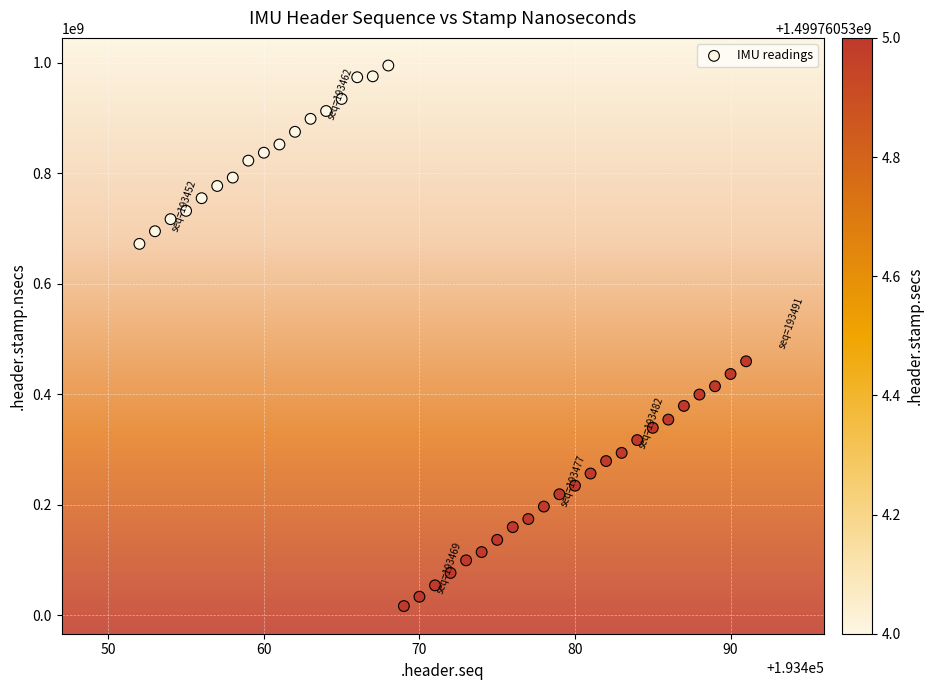

What is the range of X values (max minus min)?

39